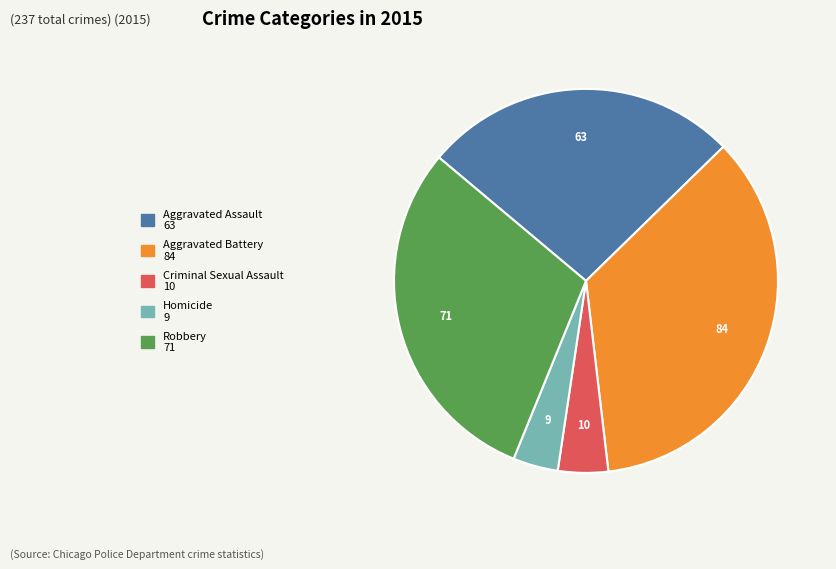

Which has a higher value, Robbery or Homicide?

Robbery